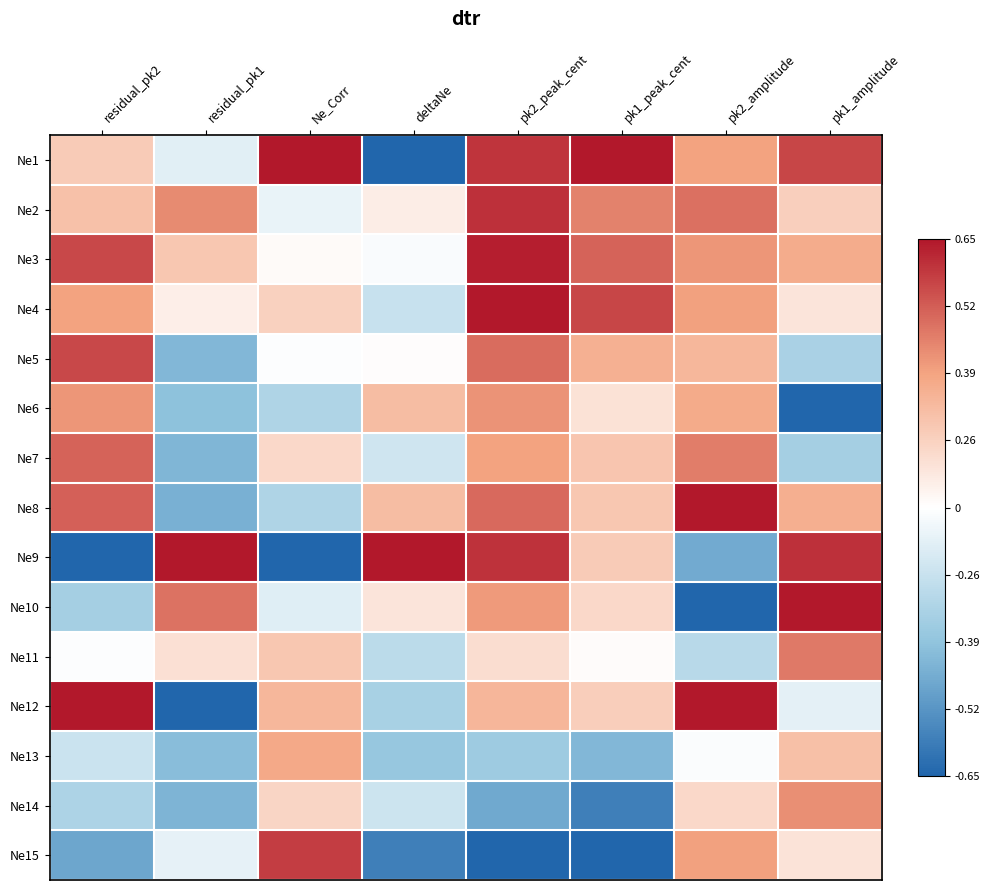

At how many categories does at least one series exceed 0?

8